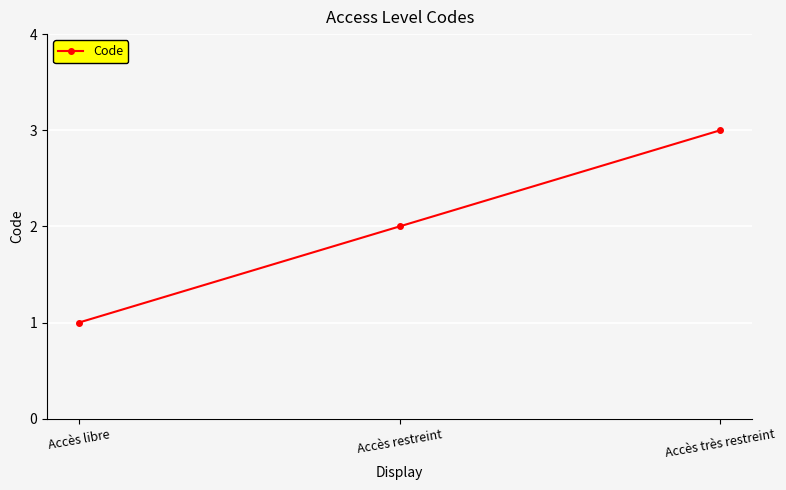

Reading left to right, extract all data points from this chart.

1	2	3